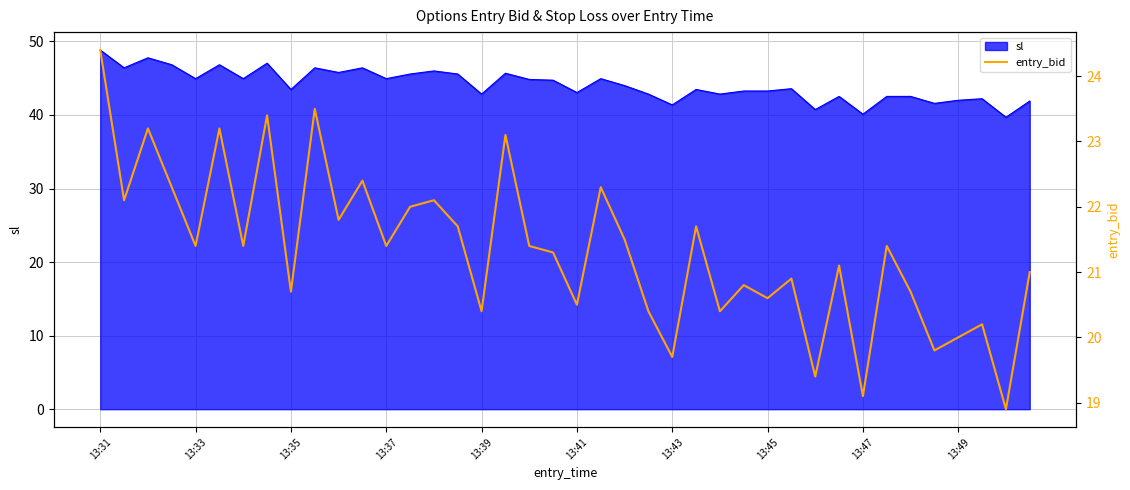

The value at 13:33 is 39.1. True or false?

False